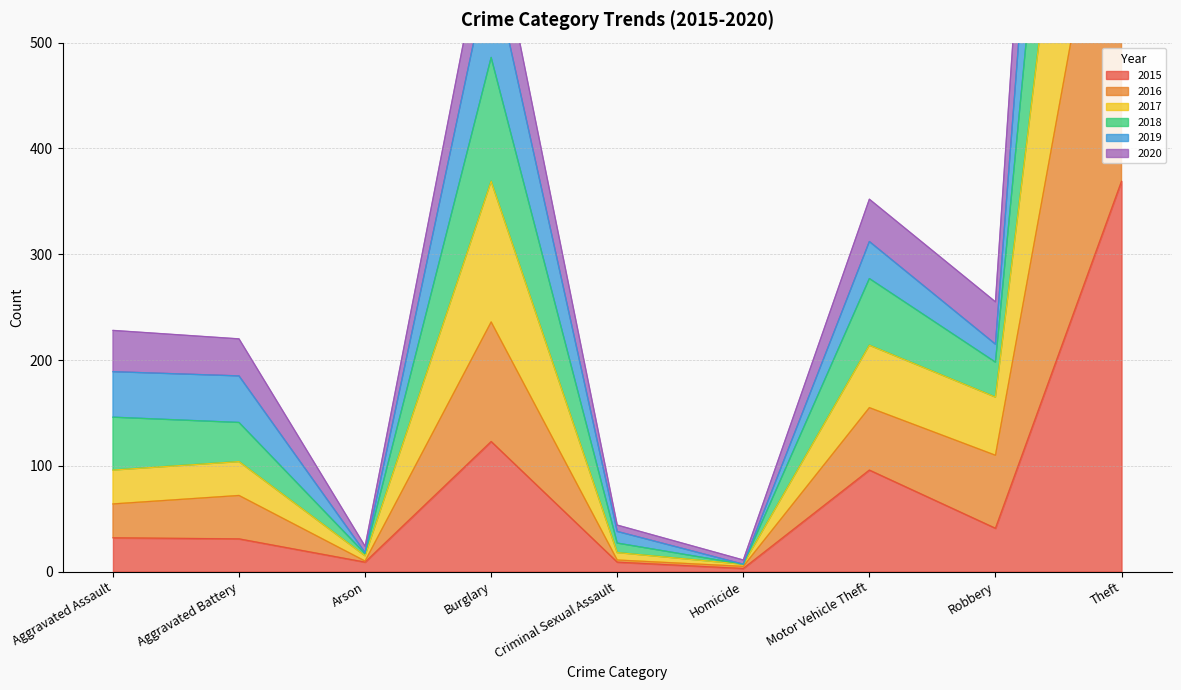

How many interior local peaks does the 2019 series have?

2